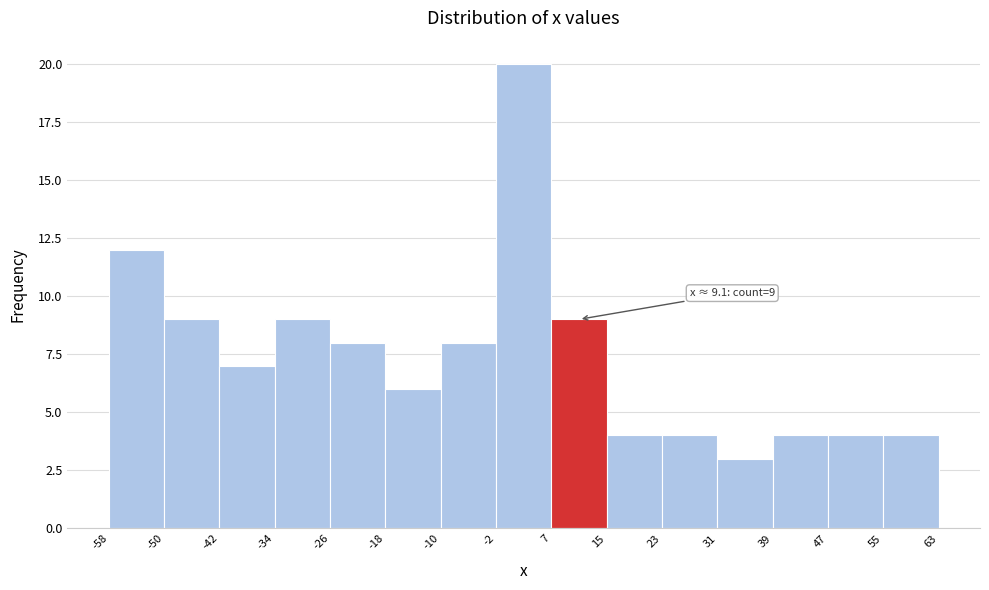

Over which range of the x-axis is the bar tallest?

-2 to 7